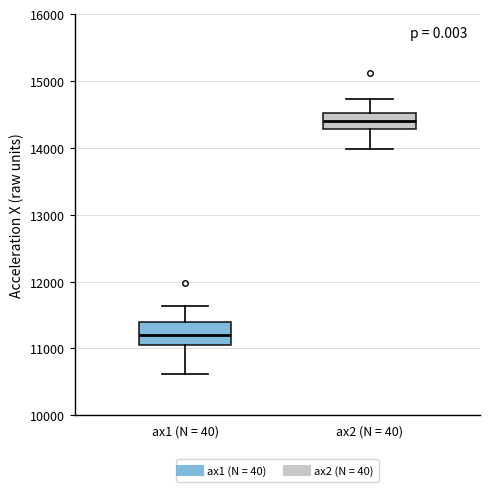

Comparing the boxes themselves (not the whiskers), which one is the tallest?

ax1 (N = 40)